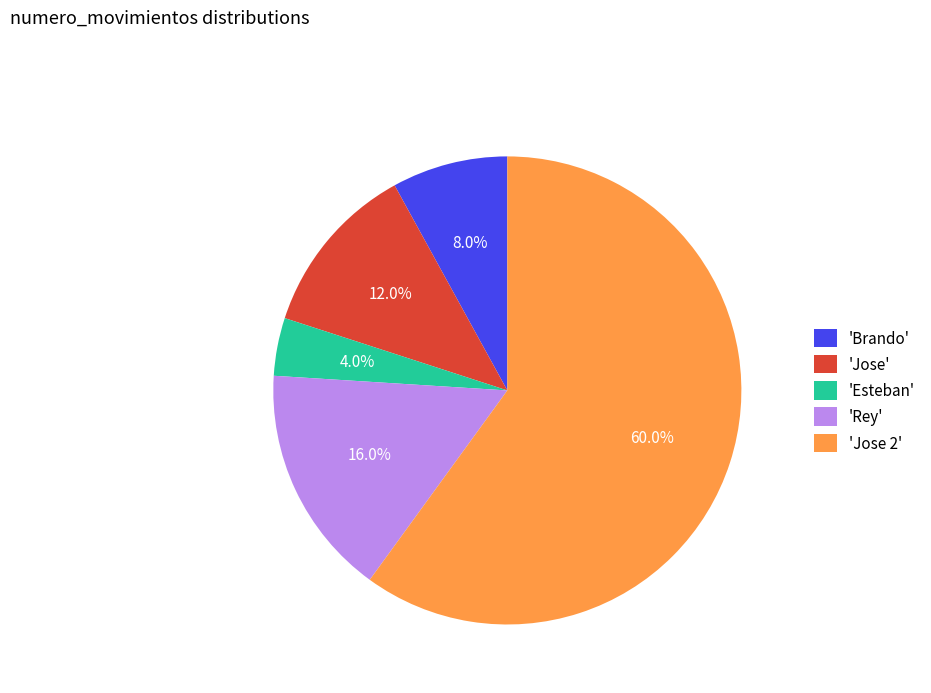

How much of the chart is everything except 'Jose'?

88.0%